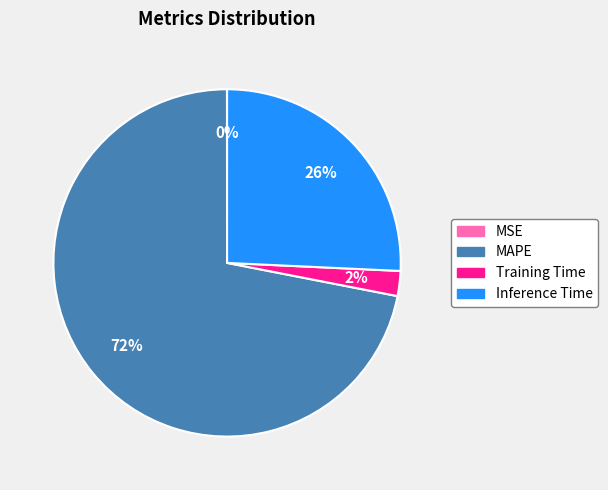

True or false: Inference Time accounts for 36% of the total.

False